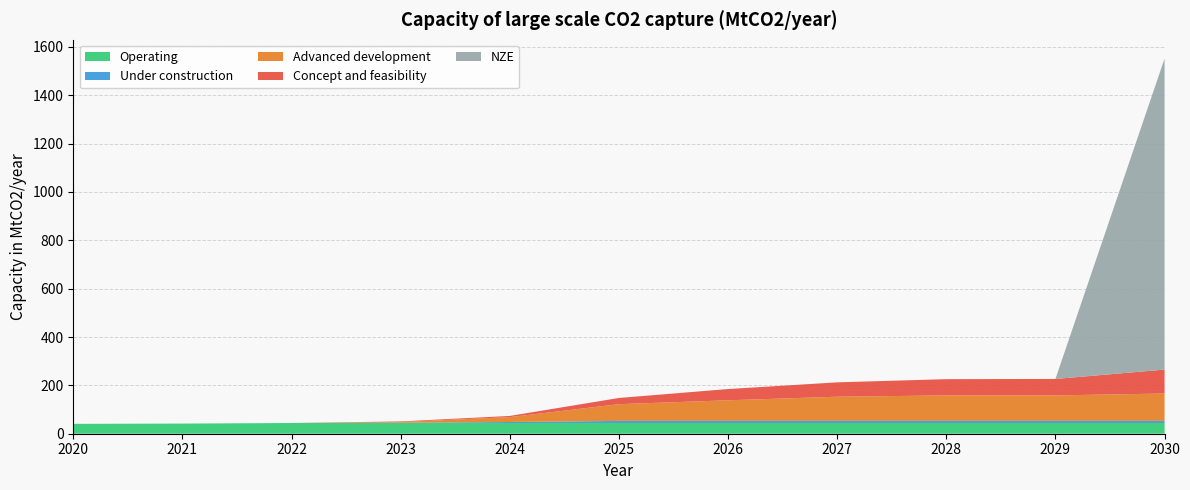

Reading right to left, what are all the values shown in this chart?

Operating: 44.3	44.3	44.3	44.3	44.3	44.3	44.3	44.3	44.3	41.9	40.8
Under construction: 8.7	8.7	8.7	8.7	8.7	8.7	4.2	1.2	0.0	0.0	0.0
Advanced development: 113.2	105.5	105.5	100.0	85.3	69.2	20.3	2.8	0.0	0.0	0.0
Concept and feasibility: 99.0	68.0	67.1	59.5	46.5	25.6	4.8	2.5	0.0	0.0	0.0
NZE: 1286.1	0.0	0.0	0.0	0.0	0.0	0.0	0.0	0.0	0.0	0.0